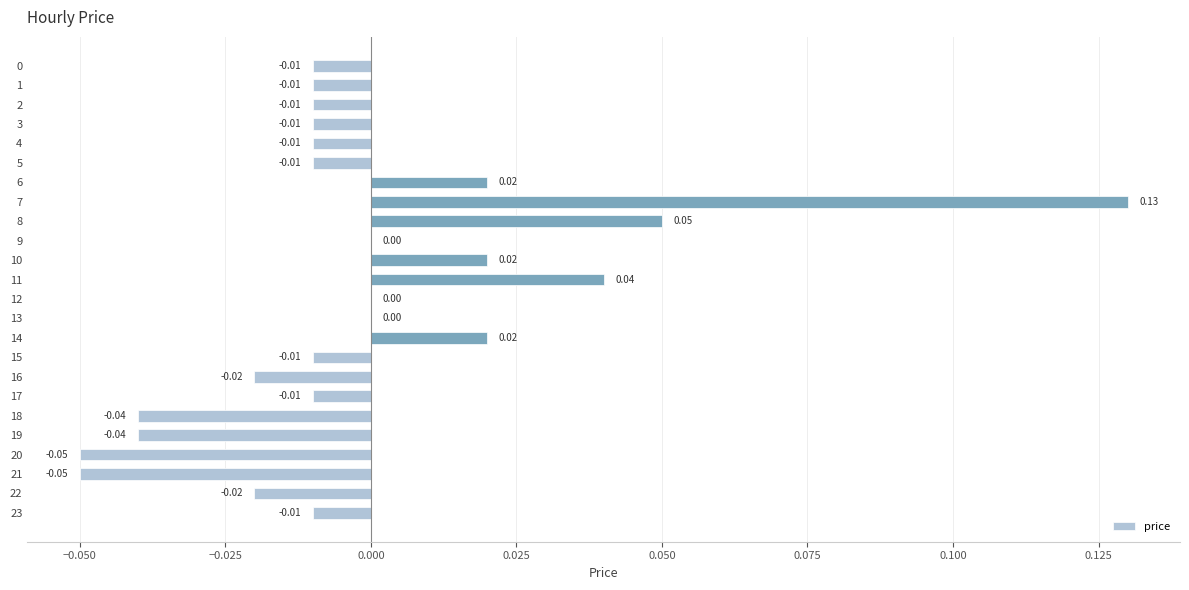

Between 11 and 0, which is larger?

11